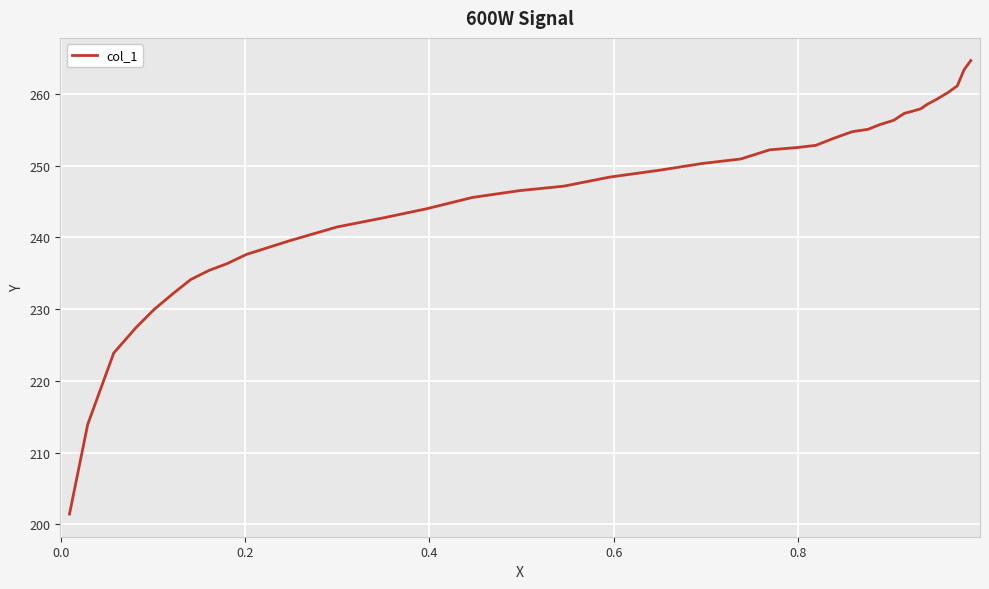

What is the smallest value displayed?

201.5